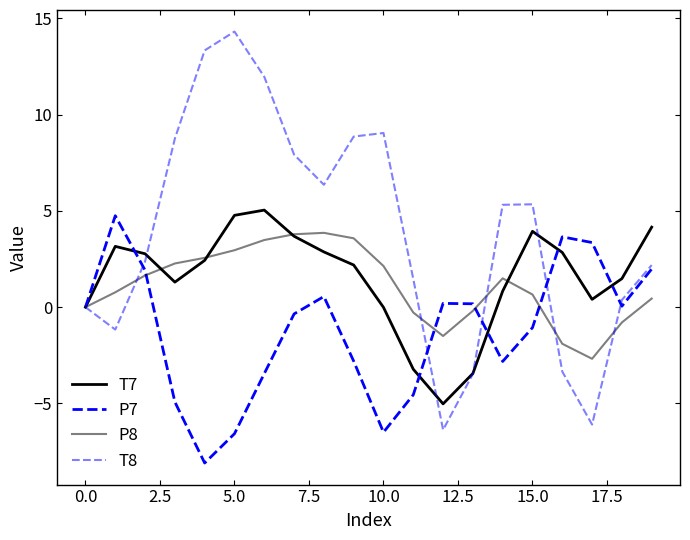

What is the label of the 7th point from the right?

13